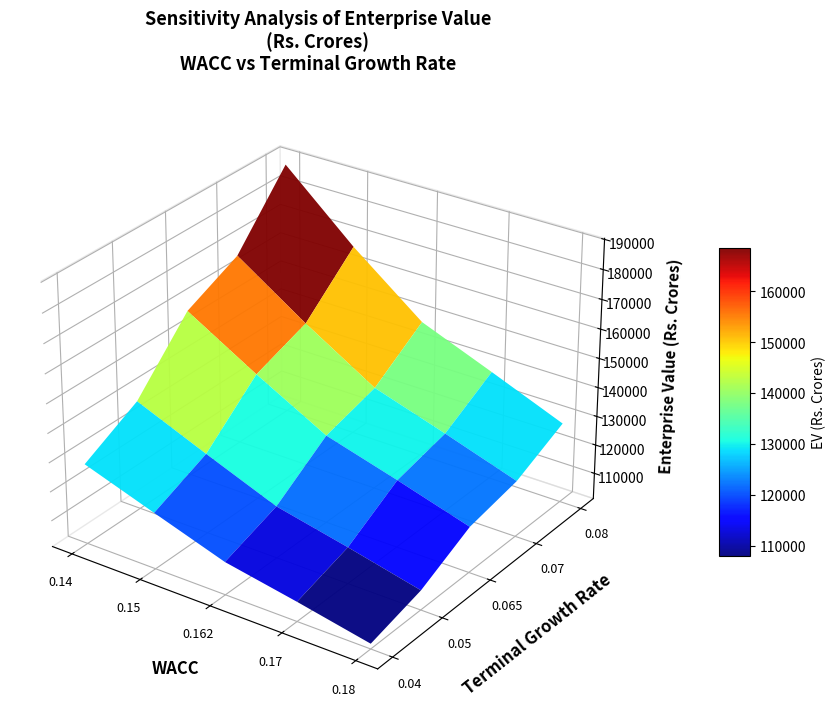

What value does the 0.05 series have at 0?

138551.1